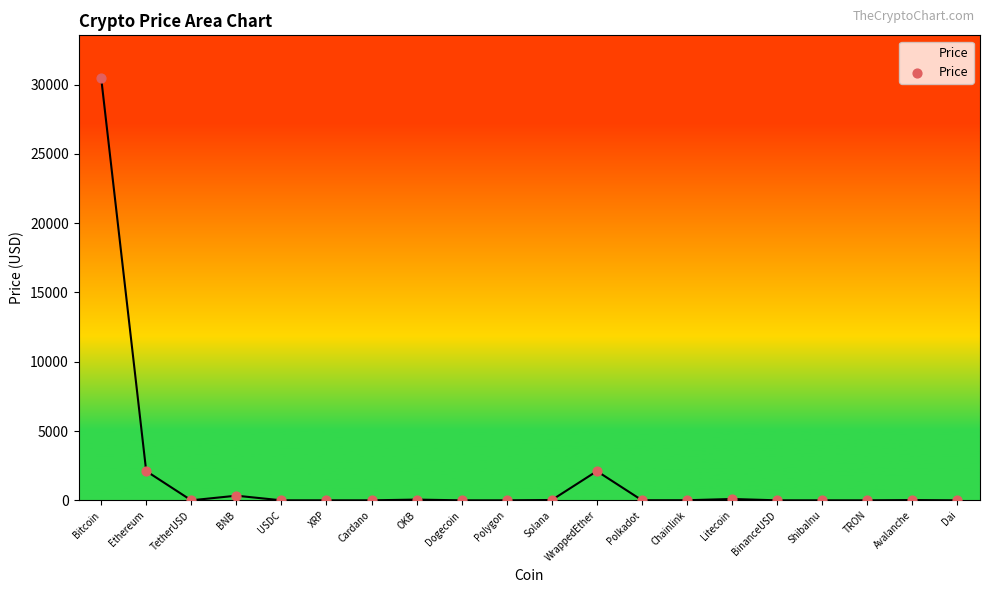

What is the change in value from Ethereum to Cardano?

-2110.8